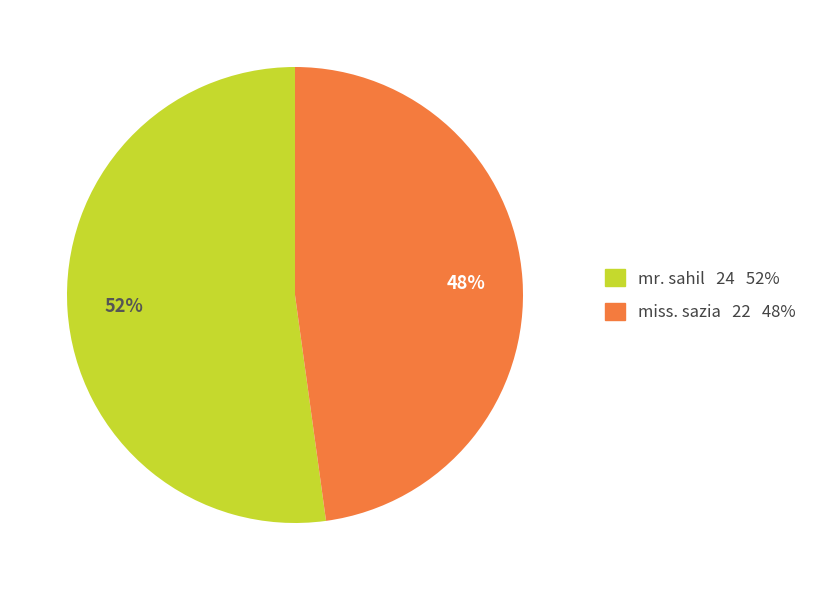

Is the sum of miss. sazia and mr. sahil greater than half?

Yes